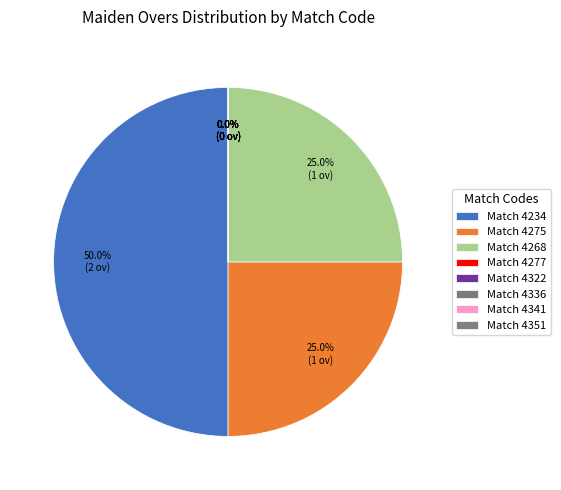

Does 4268 account for over 50% of the chart?

No